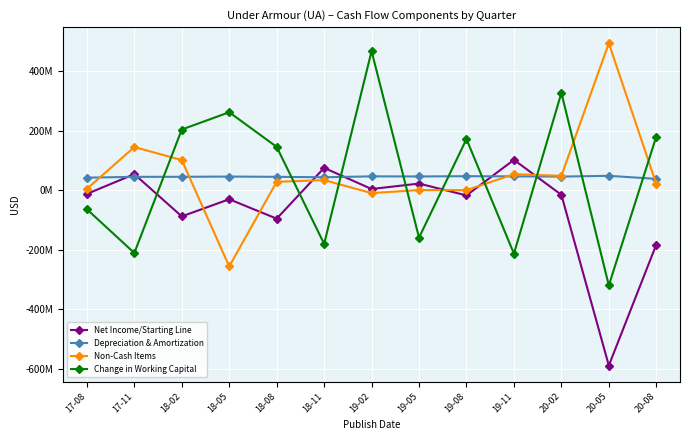

Reading left to right, what are all the values shown in this chart?

Net Income/Starting Line: 17-08=-12309000	17-11=54241000	18-02=-87920000	18-05=-30244000	18-08=-95544000	18-11=75268000	19-02=4218000	19-05=22477000	19-08=-17349000	19-11=102315000	20-02=-15304000	20-05=-589681000	20-08=-182895000
Depreciation & Amortization: 17-08=42354000	17-11=45121000	18-02=45259000	18-05=46098000	18-08=45173000	18-11=43758000	19-02=46739000	19-05=46464000	19-08=47257000	19-11=46722000	20-02=45982000	20-05=48565000	20-08=38354000
Non-Cash Items: 17-08=4593000	17-11=145217000	18-02=101564000	18-05=-256262000	18-08=28395000	18-11=34119000	19-02=-9585000	19-05=670000	19-08=376000	19-11=54010000	20-02=48419000	20-05=494533000	20-08=21441000
Change in Working Capital: 17-08=-63845000	17-11=-211003000	18-02=204353000	18-05=262432000	18-08=145959000	18-11=-180335000	19-02=468041000	19-05=-159400000	19-08=172212000	19-11=-213286000	20-02=327466000	20-05=-320129000	20-08=180402000